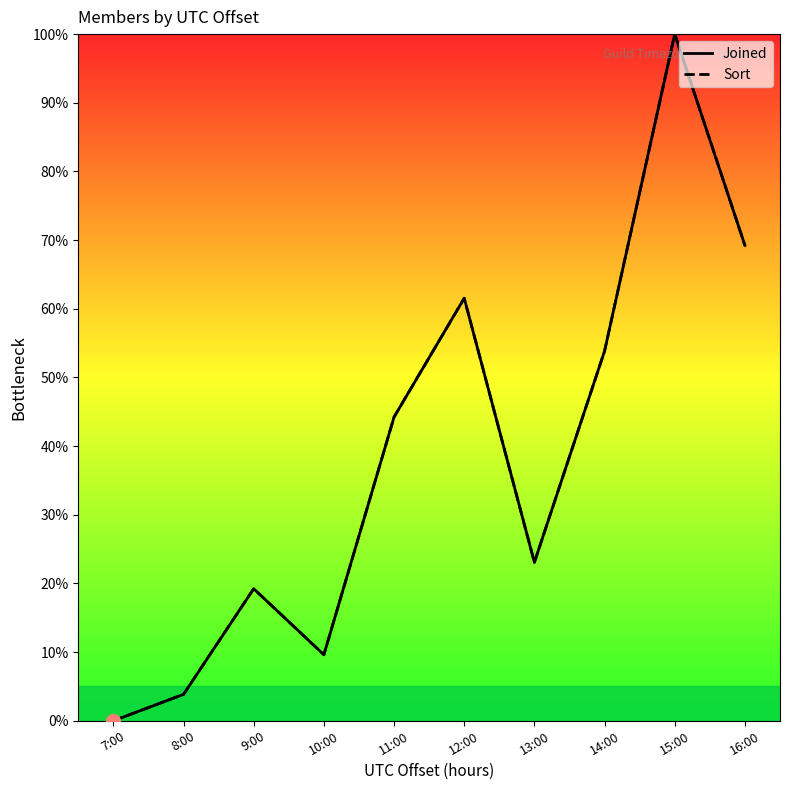

True or false: Sort and Joined cross at least once.

False